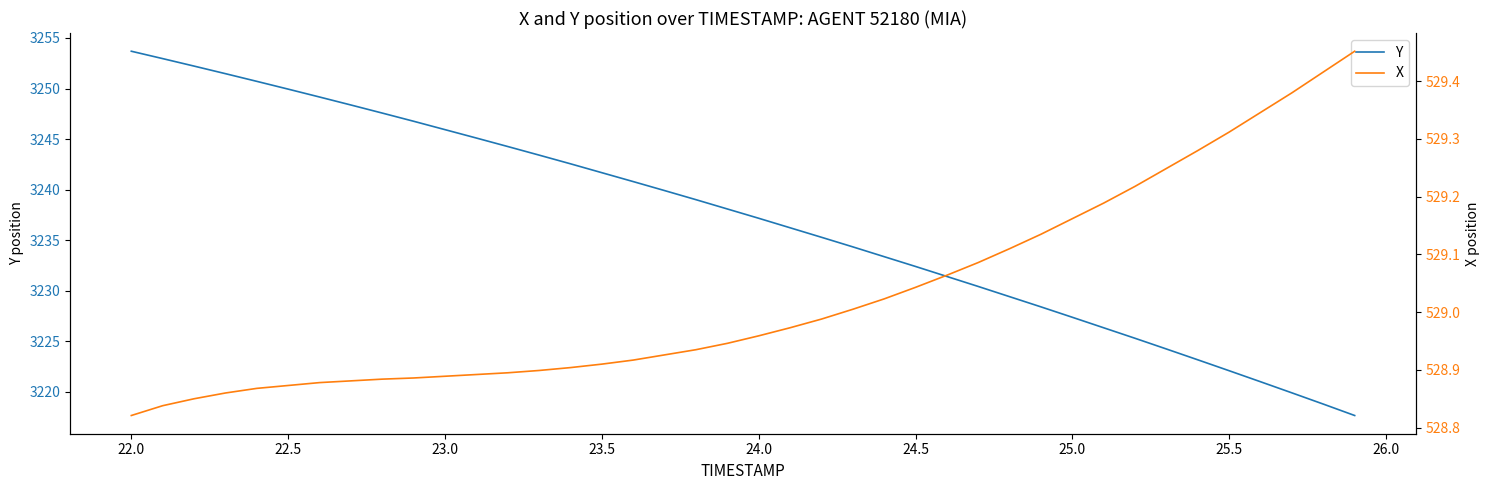

Is this an area chart (filled region under the line)?

No